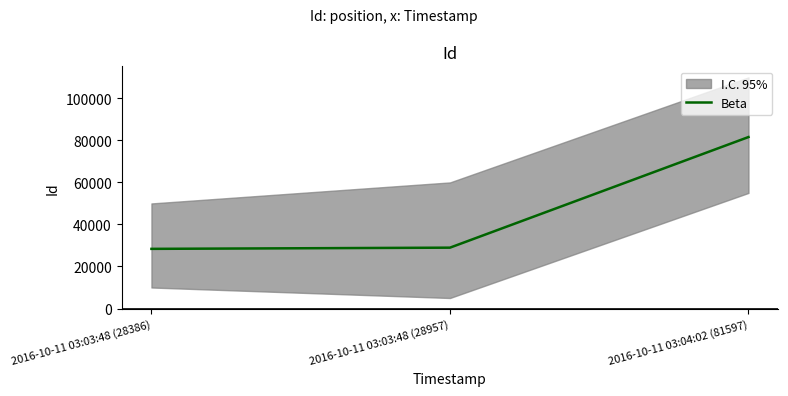

Is it true that Beta equals 81597 at 2016-10-11 03:04:02 (81597)?

True